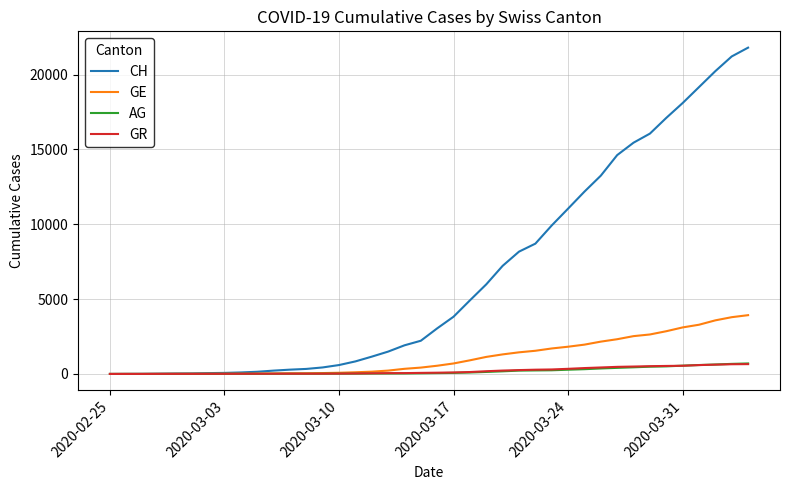

Which series has the largest total across all categories?

CH